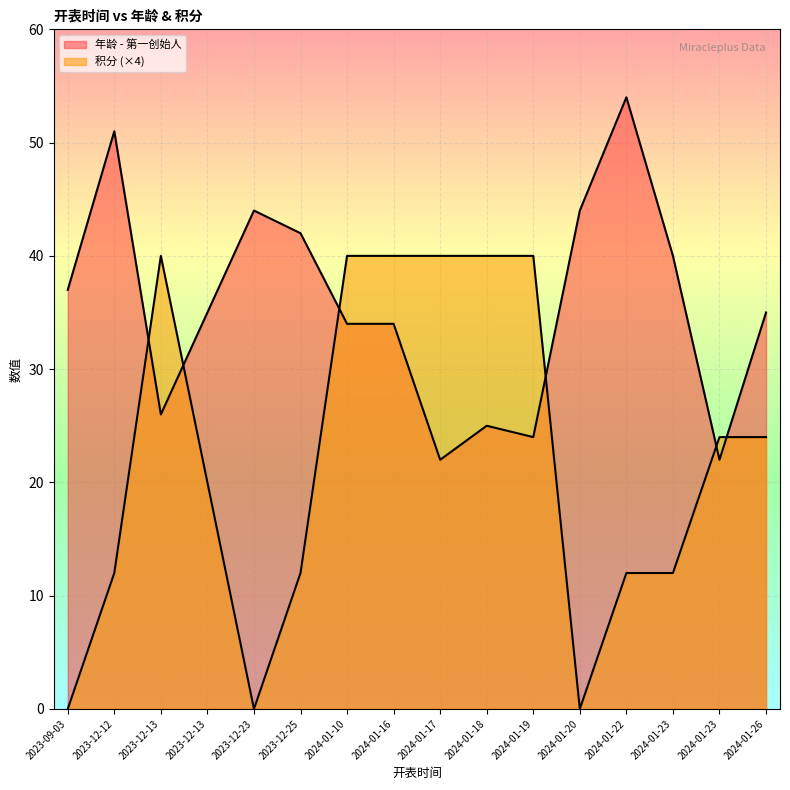

What is the label of the 10th point from the left?

2024-01-18